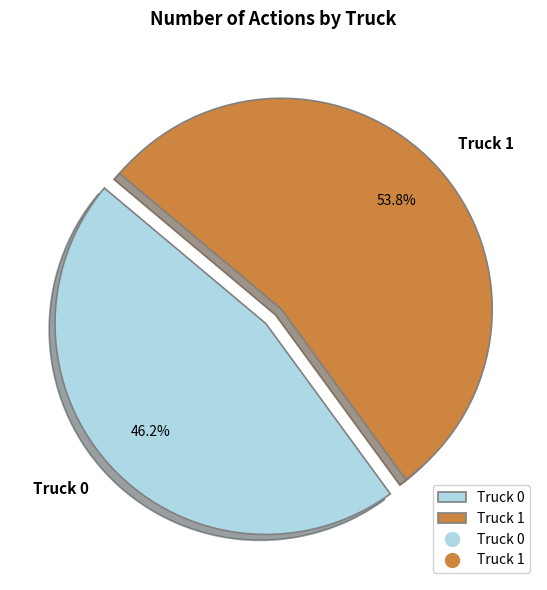

The Truck 1 slice represents 54% of the pie. True or false?

True